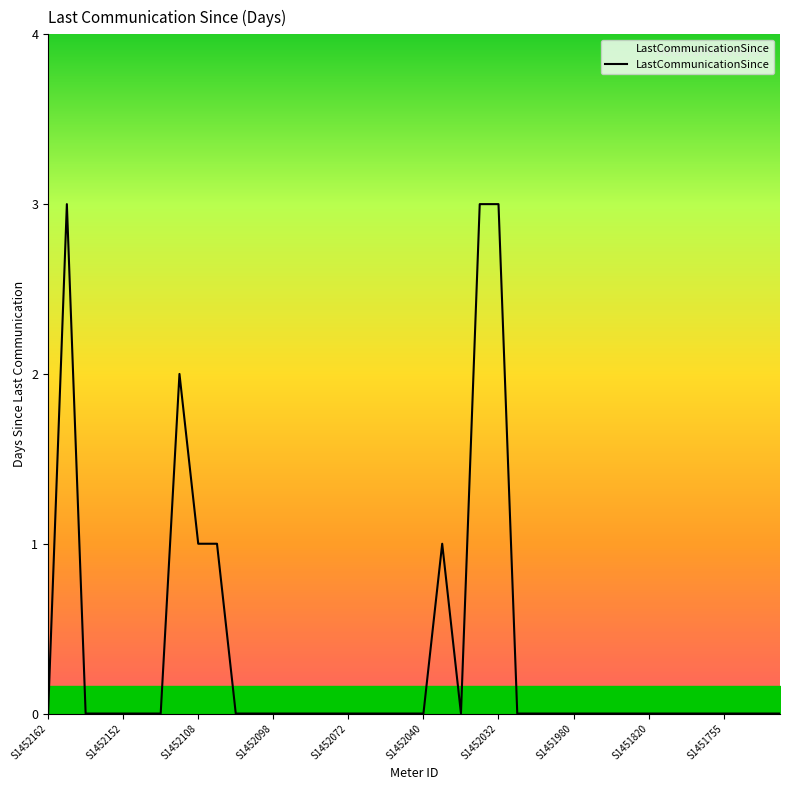

Count the number of categories in the chart.

40